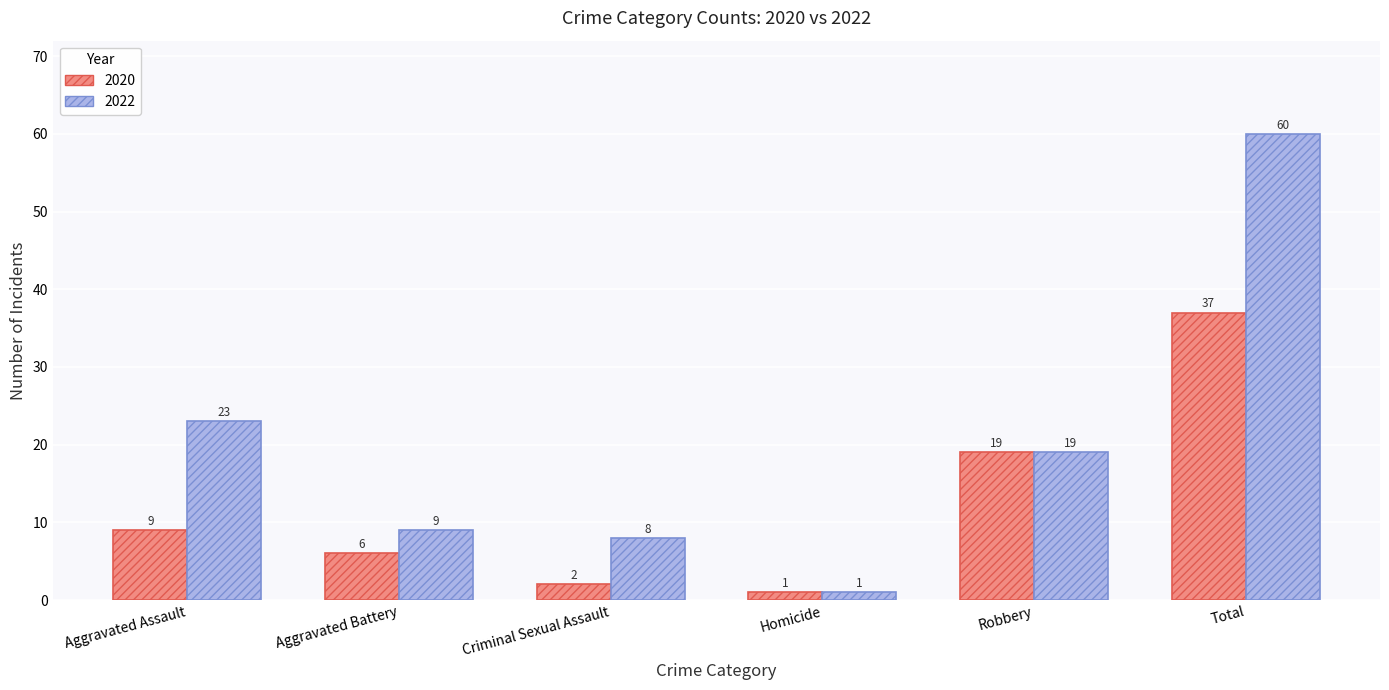

What is the smallest value displayed?

1